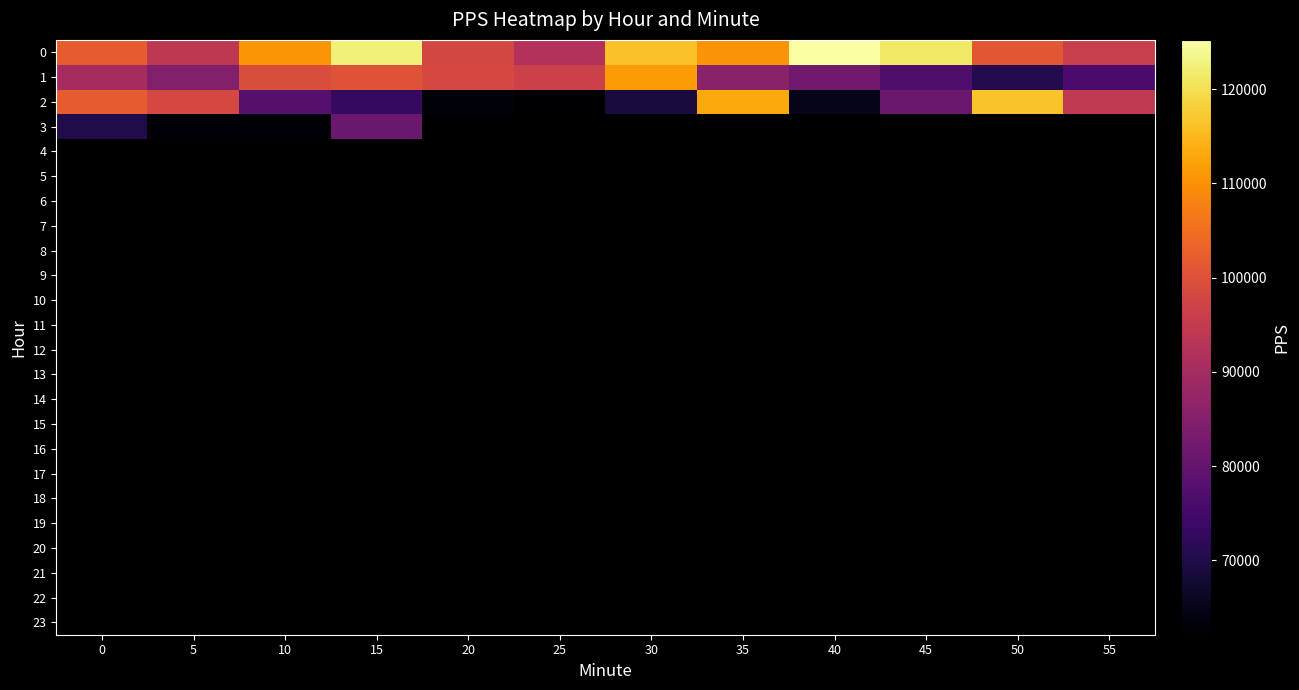

How many series are shown in this chart?

24